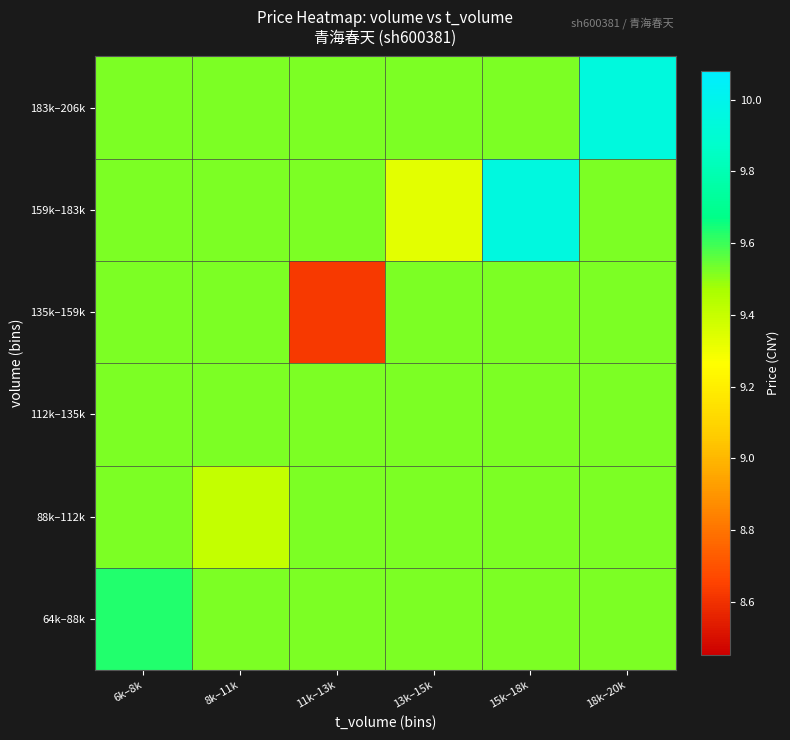

Reading left to right, transcribe all the data shown in this chart.

64k–88k: 6k–8k=9.6	8k–11k=9.5	11k–13k=9.5	13k–15k=9.5	15k–18k=9.5	18k–20k=9.5
88k–112k: 6k–8k=9.5	8k–11k=9.4	11k–13k=9.5	13k–15k=9.5	15k–18k=9.5	18k–20k=9.5
112k–135k: 6k–8k=9.5	8k–11k=9.5	11k–13k=9.5	13k–15k=9.5	15k–18k=9.5	18k–20k=9.5
135k–159k: 6k–8k=9.5	8k–11k=9.5	11k–13k=8.6	13k–15k=9.5	15k–18k=9.5	18k–20k=9.5
159k–183k: 6k–8k=9.5	8k–11k=9.5	11k–13k=9.5	13k–15k=9.3	15k–18k=9.9	18k–20k=9.5
183k–206k: 6k–8k=9.5	8k–11k=9.5	11k–13k=9.5	13k–15k=9.5	15k–18k=9.5	18k–20k=9.9